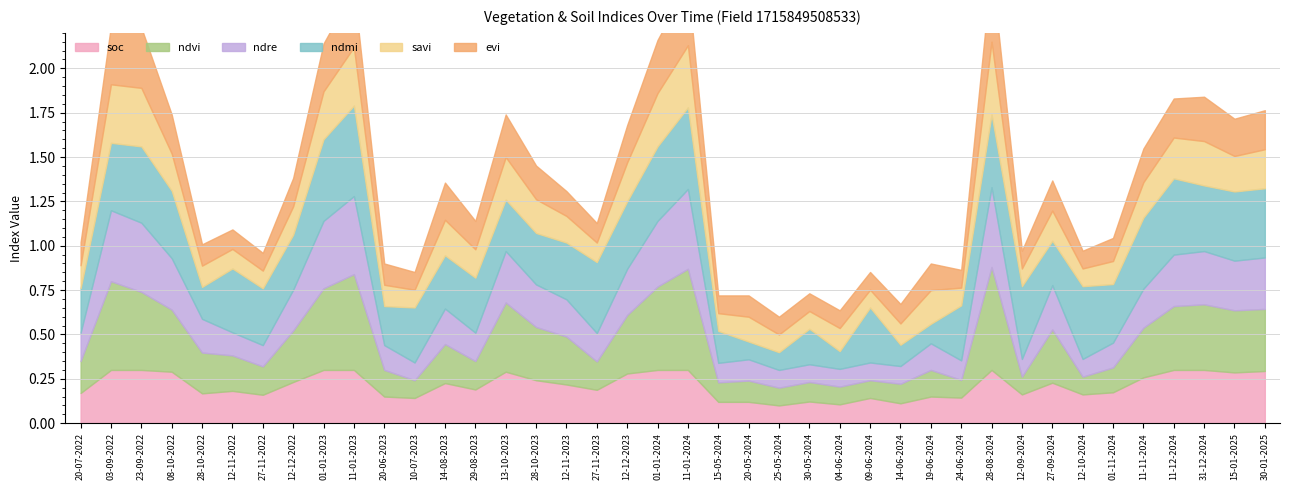

What position from the right is 01-01-2023?

32